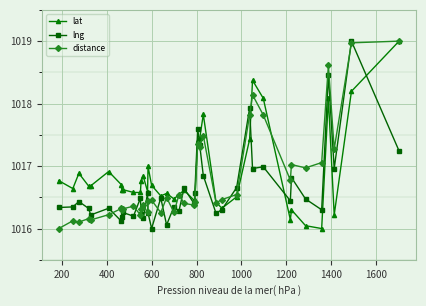

Is this an area chart (filled region under the line)?

No